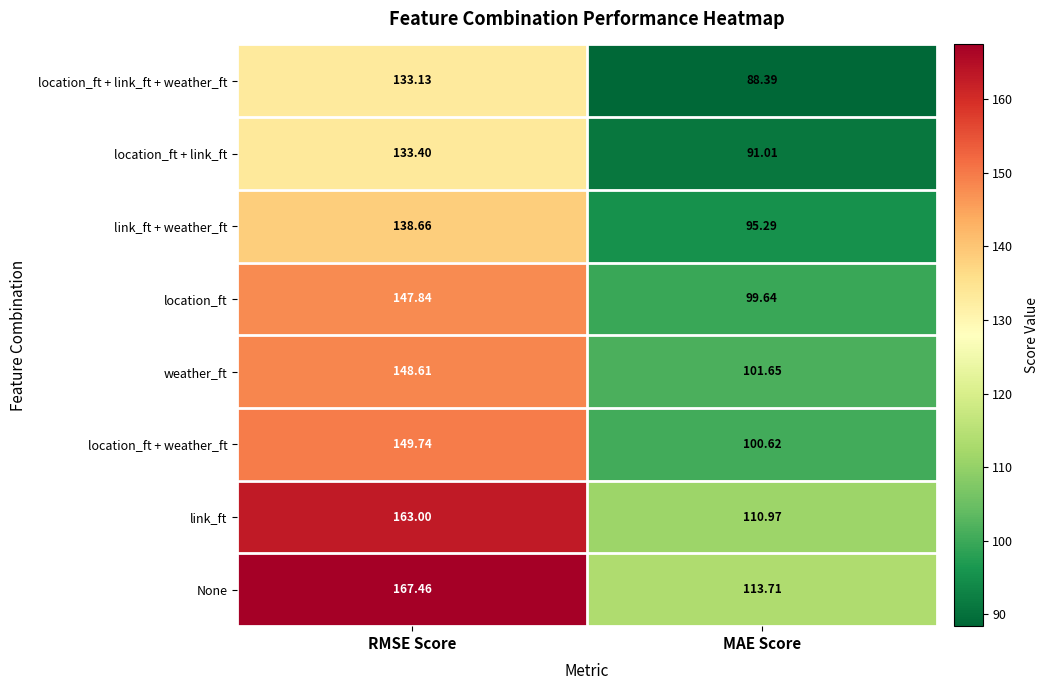

Which category has the lowest value in the location_ft series?

MAE Score